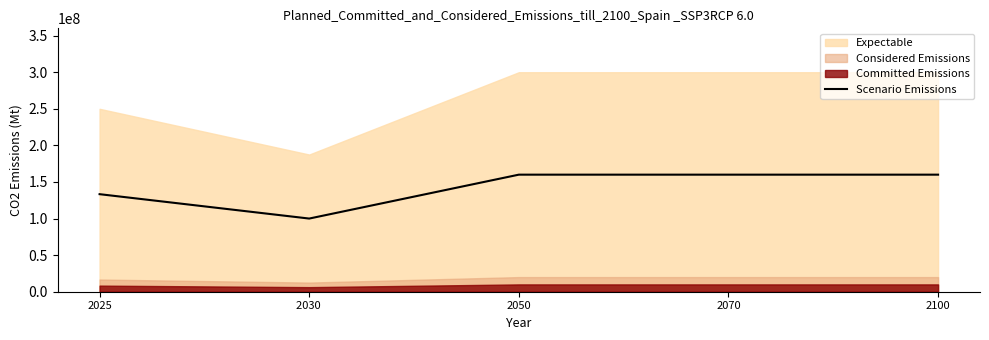

Reading right to left, list all the values displayed in this chart.

2100=160000000.0	2070=160000000.0	2050=160000000.0	2030 =100000000.0	2025=133333333.3